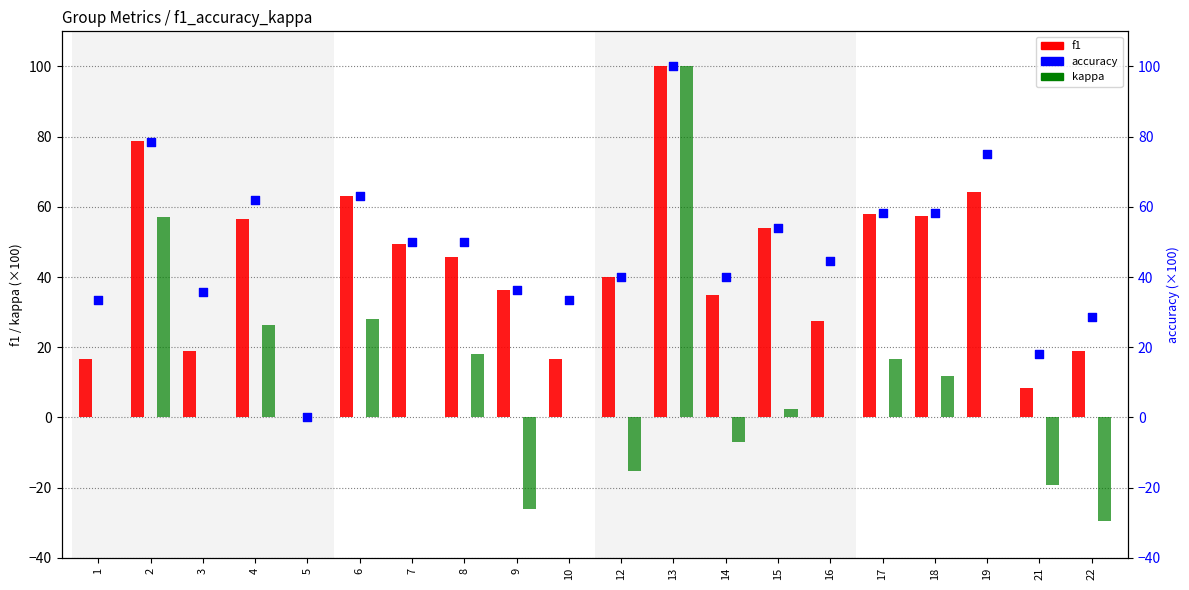

At how many categories does at least one series exceed -20?

20